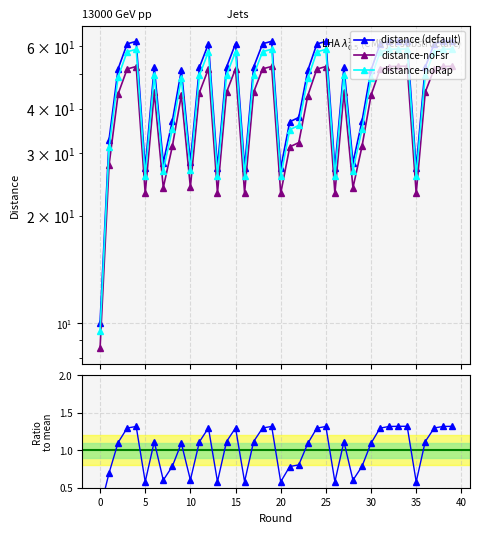

How many interior local valleys (lower than both neighbors) does the data have?

9